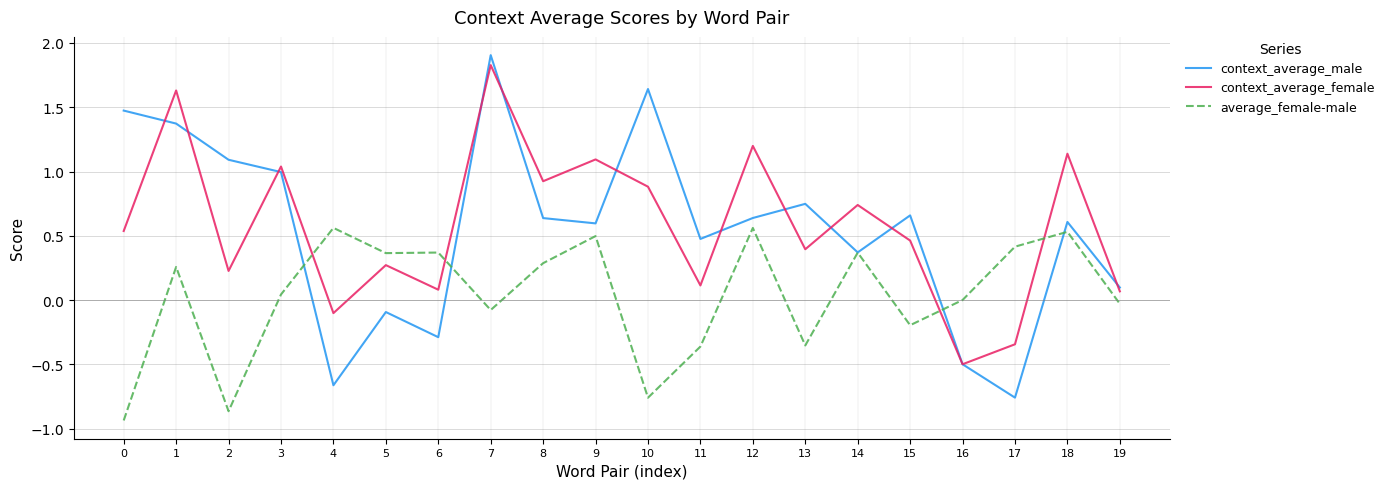

At which category does the chart reach its peak across all series?

7